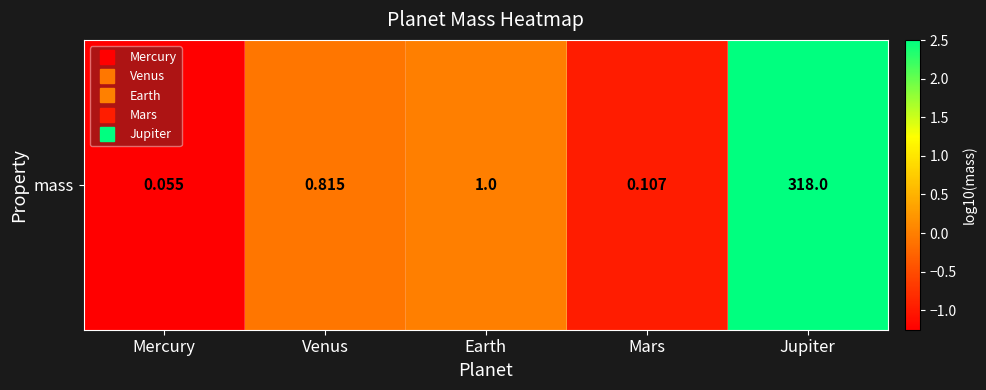

The chart shows a value of 3.7 at Jupiter. True or false?

False